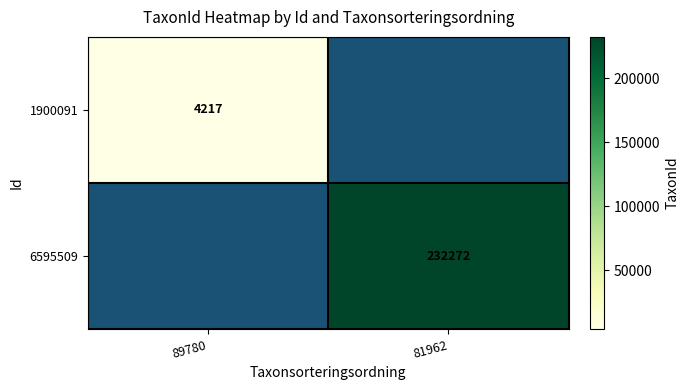

Is the value of 6595509 at 81962 greater than the value of 1900091 at 89780?

Yes